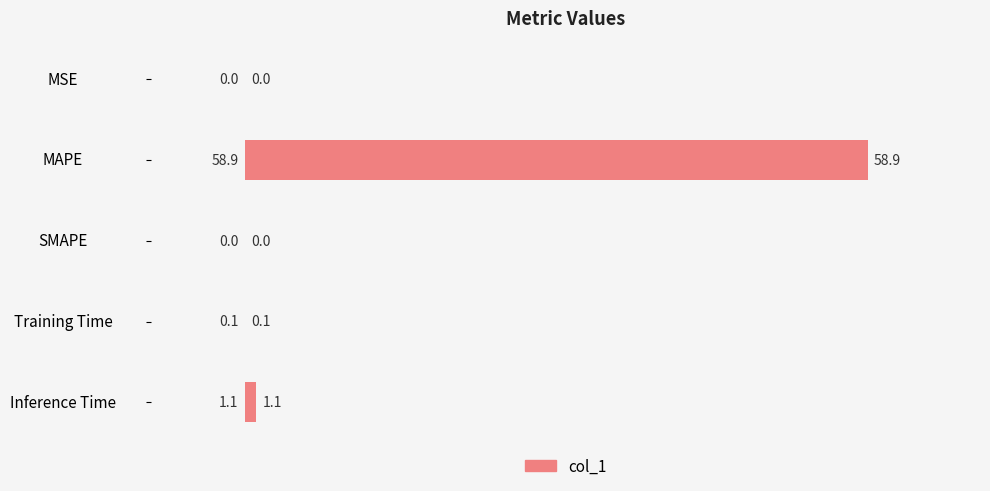

The chart shows a value of 0.0 at MSE. True or false?

True